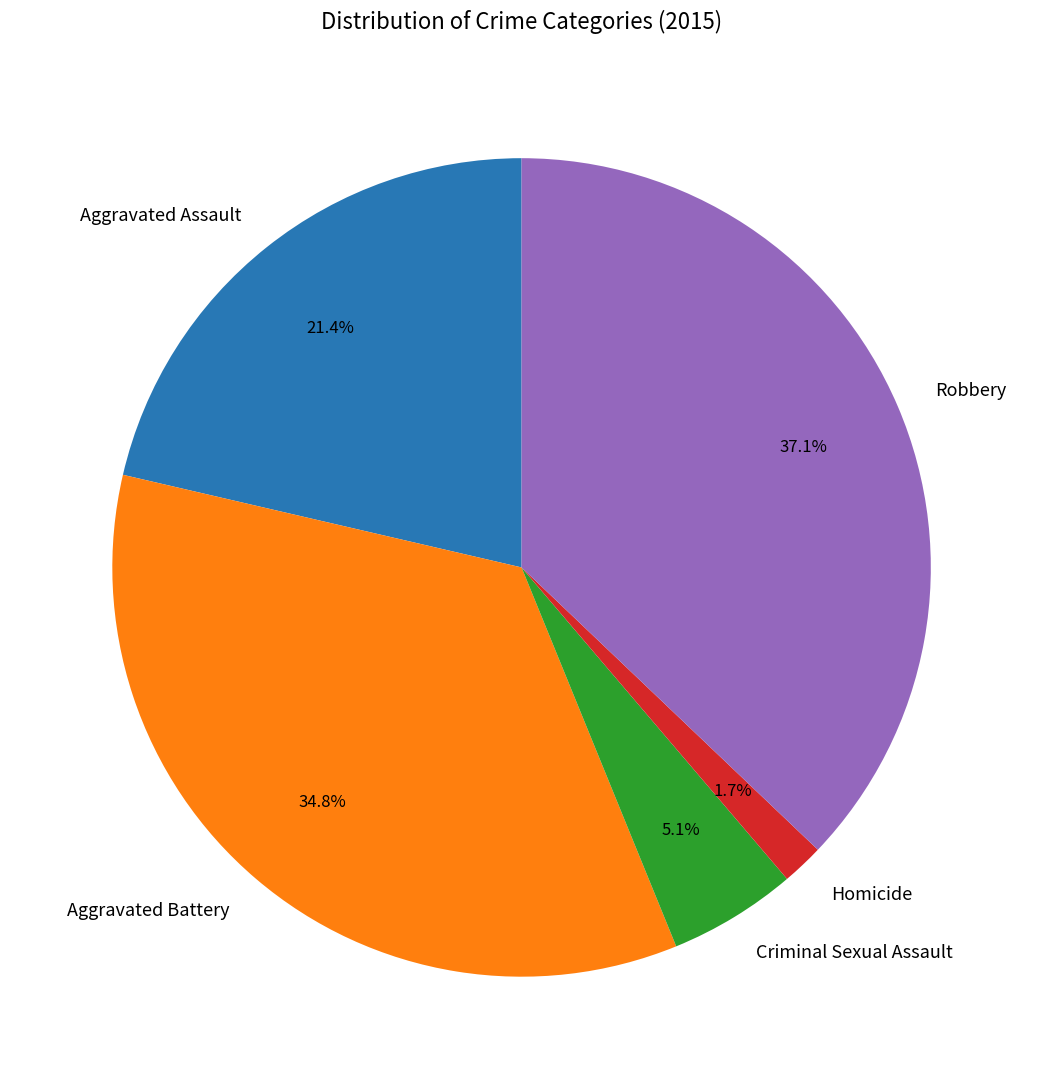

How many segments does this pie chart have?

5